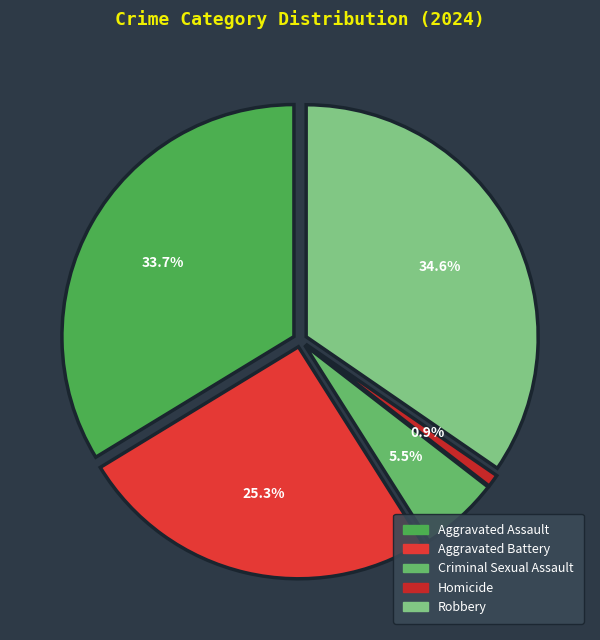

The Robbery slice represents 26% of the pie. True or false?

False